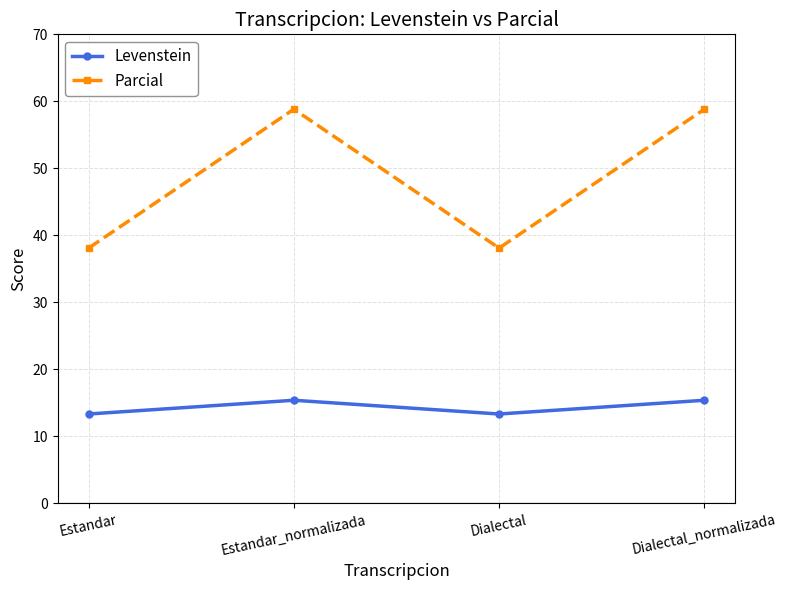

In Parcial, how many points are higher than both neighbors (excluding endpoints)?

1